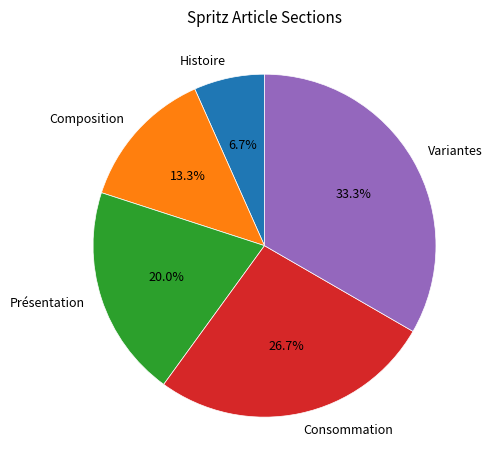

Between Présentation and Consommation, which is larger?

Consommation